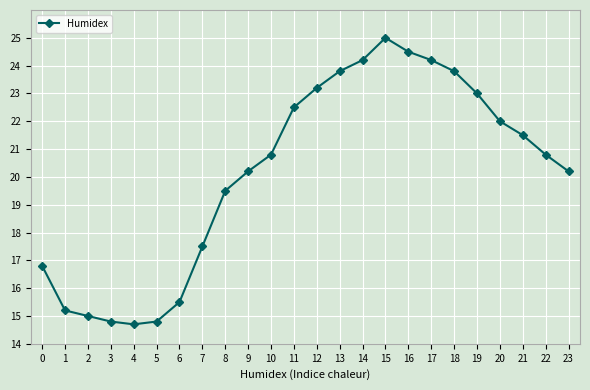

Is it true that the value at 11 is 7.0?

False